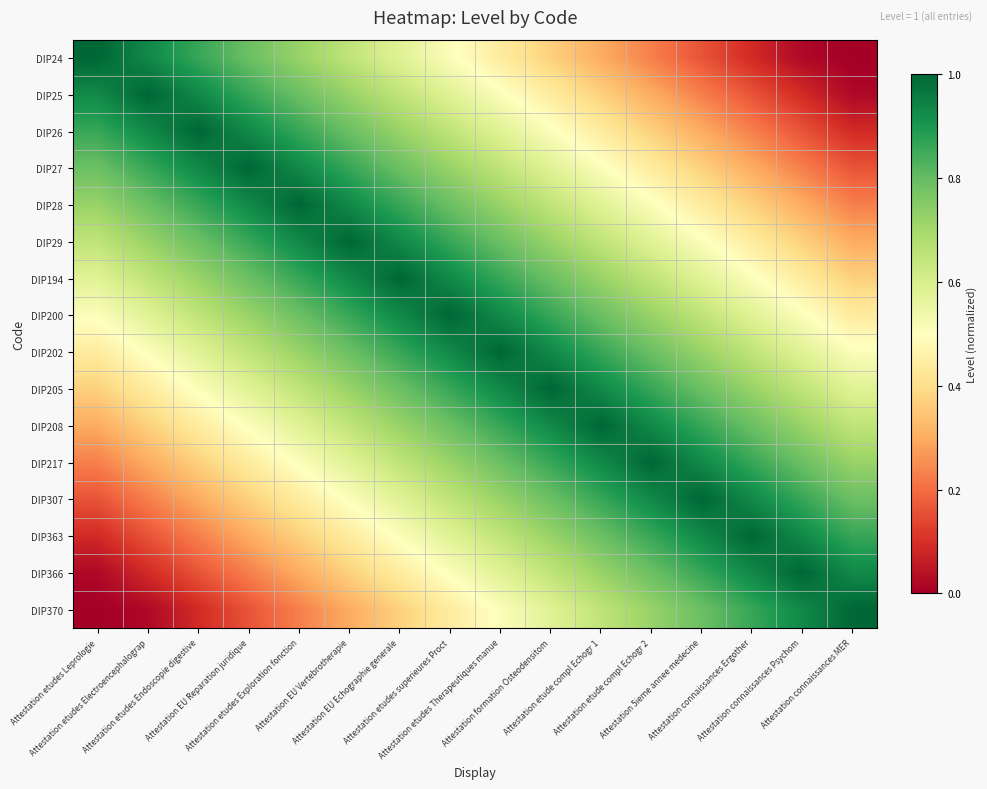

Reading left to right, what are all the values shown in this chart?

DIP24: Attestation etudes Leprologie=1.0	Attestation etudes Electroencephalograp=0.9	Attestation etudes Endoscopie digestive=0.9	Attestation EU Reparation juridique=0.8	Attestation etudes Exploration fonction=0.7	Attestation EU Vertebrotherapie=0.6	Attestation EU Echographie generale=0.6	Attestation etudes superieures Proct=0.5	Attestation etudes Therapeutiques manue=0.4	Attestation formation Osteodensitom=0.4	Attestation etude compl Echogr 1=0.3	Attestation etude compl Echogr 2=0.2	Attestation 5ieme annee medecine=0.2	Attestation connaissances Ergother=0.1	Attestation connaissances Psychom=0.0	Attestation connaissances MER=0.0
DIP25: Attestation etudes Leprologie=0.9	Attestation etudes Electroencephalograp=1.0	Attestation etudes Endoscopie digestive=0.9	Attestation EU Reparation juridique=0.9	Attestation etudes Exploration fonction=0.8	Attestation EU Vertebrotherapie=0.7	Attestation EU Echographie generale=0.6	Attestation etudes superieures Proct=0.6	Attestation etudes Therapeutiques manue=0.5	Attestation formation Osteodensitom=0.4	Attestation etude compl Echogr 1=0.4	Attestation etude compl Echogr 2=0.3	Attestation 5ieme annee medecine=0.2	Attestation connaissances Ergother=0.2	Attestation connaissances Psychom=0.1	Attestation connaissances MER=0.0
DIP26: Attestation etudes Leprologie=0.9	Attestation etudes Electroencephalograp=0.9	Attestation etudes Endoscopie digestive=1.0	Attestation EU Reparation juridique=0.9	Attestation etudes Exploration fonction=0.9	Attestation EU Vertebrotherapie=0.8	Attestation EU Echographie generale=0.7	Attestation etudes superieures Proct=0.6	Attestation etudes Therapeutiques manue=0.6	Attestation formation Osteodensitom=0.5	Attestation etude compl Echogr 1=0.4	Attestation etude compl Echogr 2=0.4	Attestation 5ieme annee medecine=0.3	Attestation connaissances Ergother=0.2	Attestation connaissances Psychom=0.2	Attestation connaissances MER=0.1
DIP27: Attestation etudes Leprologie=0.8	Attestation etudes Electroencephalograp=0.9	Attestation etudes Endoscopie digestive=0.9	Attestation EU Reparation juridique=1.0	Attestation etudes Exploration fonction=0.9	Attestation EU Vertebrotherapie=0.9	Attestation EU Echographie generale=0.8	Attestation etudes superieures Proct=0.7	Attestation etudes Therapeutiques manue=0.6	Attestation formation Osteodensitom=0.6	Attestation etude compl Echogr 1=0.5	Attestation etude compl Echogr 2=0.4	Attestation 5ieme annee medecine=0.4	Attestation connaissances Ergother=0.3	Attestation connaissances Psychom=0.2	Attestation connaissances MER=0.2
DIP28: Attestation etudes Leprologie=0.7	Attestation etudes Electroencephalograp=0.8	Attestation etudes Endoscopie digestive=0.9	Attestation EU Reparation juridique=0.9	Attestation etudes Exploration fonction=1.0	Attestation EU Vertebrotherapie=0.9	Attestation EU Echographie generale=0.9	Attestation etudes superieures Proct=0.8	Attestation etudes Therapeutiques manue=0.7	Attestation formation Osteodensitom=0.6	Attestation etude compl Echogr 1=0.6	Attestation etude compl Echogr 2=0.5	Attestation 5ieme annee medecine=0.4	Attestation connaissances Ergother=0.4	Attestation connaissances Psychom=0.3	Attestation connaissances MER=0.2
DIP29: Attestation etudes Leprologie=0.6	Attestation etudes Electroencephalograp=0.7	Attestation etudes Endoscopie digestive=0.8	Attestation EU Reparation juridique=0.9	Attestation etudes Exploration fonction=0.9	Attestation EU Vertebrotherapie=1.0	Attestation EU Echographie generale=0.9	Attestation etudes superieures Proct=0.9	Attestation etudes Therapeutiques manue=0.8	Attestation formation Osteodensitom=0.7	Attestation etude compl Echogr 1=0.6	Attestation etude compl Echogr 2=0.6	Attestation 5ieme annee medecine=0.5	Attestation connaissances Ergother=0.4	Attestation connaissances Psychom=0.4	Attestation connaissances MER=0.3
DIP194: Attestation etudes Leprologie=0.6	Attestation etudes Electroencephalograp=0.6	Attestation etudes Endoscopie digestive=0.7	Attestation EU Reparation juridique=0.8	Attestation etudes Exploration fonction=0.9	Attestation EU Vertebrotherapie=0.9	Attestation EU Echographie generale=1.0	Attestation etudes superieures Proct=0.9	Attestation etudes Therapeutiques manue=0.9	Attestation formation Osteodensitom=0.8	Attestation etude compl Echogr 1=0.7	Attestation etude compl Echogr 2=0.6	Attestation 5ieme annee medecine=0.6	Attestation connaissances Ergother=0.5	Attestation connaissances Psychom=0.4	Attestation connaissances MER=0.4
DIP200: Attestation etudes Leprologie=0.5	Attestation etudes Electroencephalograp=0.6	Attestation etudes Endoscopie digestive=0.6	Attestation EU Reparation juridique=0.7	Attestation etudes Exploration fonction=0.8	Attestation EU Vertebrotherapie=0.9	Attestation EU Echographie generale=0.9	Attestation etudes superieures Proct=1.0	Attestation etudes Therapeutiques manue=0.9	Attestation formation Osteodensitom=0.9	Attestation etude compl Echogr 1=0.8	Attestation etude compl Echogr 2=0.7	Attestation 5ieme annee medecine=0.6	Attestation connaissances Ergother=0.6	Attestation connaissances Psychom=0.5	Attestation connaissances MER=0.4
DIP202: Attestation etudes Leprologie=0.4	Attestation etudes Electroencephalograp=0.5	Attestation etudes Endoscopie digestive=0.6	Attestation EU Reparation juridique=0.6	Attestation etudes Exploration fonction=0.7	Attestation EU Vertebrotherapie=0.8	Attestation EU Echographie generale=0.9	Attestation etudes superieures Proct=0.9	Attestation etudes Therapeutiques manue=1.0	Attestation formation Osteodensitom=0.9	Attestation etude compl Echogr 1=0.9	Attestation etude compl Echogr 2=0.8	Attestation 5ieme annee medecine=0.7	Attestation connaissances Ergother=0.6	Attestation connaissances Psychom=0.6	Attestation connaissances MER=0.5
DIP205: Attestation etudes Leprologie=0.4	Attestation etudes Electroencephalograp=0.4	Attestation etudes Endoscopie digestive=0.5	Attestation EU Reparation juridique=0.6	Attestation etudes Exploration fonction=0.6	Attestation EU Vertebrotherapie=0.7	Attestation EU Echographie generale=0.8	Attestation etudes superieures Proct=0.9	Attestation etudes Therapeutiques manue=0.9	Attestation formation Osteodensitom=1.0	Attestation etude compl Echogr 1=0.9	Attestation etude compl Echogr 2=0.9	Attestation 5ieme annee medecine=0.8	Attestation connaissances Ergother=0.7	Attestation connaissances Psychom=0.6	Attestation connaissances MER=0.6
DIP208: Attestation etudes Leprologie=0.3	Attestation etudes Electroencephalograp=0.4	Attestation etudes Endoscopie digestive=0.4	Attestation EU Reparation juridique=0.5	Attestation etudes Exploration fonction=0.6	Attestation EU Vertebrotherapie=0.6	Attestation EU Echographie generale=0.7	Attestation etudes superieures Proct=0.8	Attestation etudes Therapeutiques manue=0.9	Attestation formation Osteodensitom=0.9	Attestation etude compl Echogr 1=1.0	Attestation etude compl Echogr 2=0.9	Attestation 5ieme annee medecine=0.9	Attestation connaissances Ergother=0.8	Attestation connaissances Psychom=0.7	Attestation connaissances MER=0.6
DIP217: Attestation etudes Leprologie=0.2	Attestation etudes Electroencephalograp=0.3	Attestation etudes Endoscopie digestive=0.4	Attestation EU Reparation juridique=0.4	Attestation etudes Exploration fonction=0.5	Attestation EU Vertebrotherapie=0.6	Attestation EU Echographie generale=0.6	Attestation etudes superieures Proct=0.7	Attestation etudes Therapeutiques manue=0.8	Attestation formation Osteodensitom=0.9	Attestation etude compl Echogr 1=0.9	Attestation etude compl Echogr 2=1.0	Attestation 5ieme annee medecine=0.9	Attestation connaissances Ergother=0.9	Attestation connaissances Psychom=0.8	Attestation connaissances MER=0.7
DIP307: Attestation etudes Leprologie=0.2	Attestation etudes Electroencephalograp=0.2	Attestation etudes Endoscopie digestive=0.3	Attestation EU Reparation juridique=0.4	Attestation etudes Exploration fonction=0.4	Attestation EU Vertebrotherapie=0.5	Attestation EU Echographie generale=0.6	Attestation etudes superieures Proct=0.6	Attestation etudes Therapeutiques manue=0.7	Attestation formation Osteodensitom=0.8	Attestation etude compl Echogr 1=0.9	Attestation etude compl Echogr 2=0.9	Attestation 5ieme annee medecine=1.0	Attestation connaissances Ergother=0.9	Attestation connaissances Psychom=0.9	Attestation connaissances MER=0.8
DIP363: Attestation etudes Leprologie=0.1	Attestation etudes Electroencephalograp=0.2	Attestation etudes Endoscopie digestive=0.2	Attestation EU Reparation juridique=0.3	Attestation etudes Exploration fonction=0.4	Attestation EU Vertebrotherapie=0.4	Attestation EU Echographie generale=0.5	Attestation etudes superieures Proct=0.6	Attestation etudes Therapeutiques manue=0.6	Attestation formation Osteodensitom=0.7	Attestation etude compl Echogr 1=0.8	Attestation etude compl Echogr 2=0.9	Attestation 5ieme annee medecine=0.9	Attestation connaissances Ergother=1.0	Attestation connaissances Psychom=0.9	Attestation connaissances MER=0.9
DIP366: Attestation etudes Leprologie=0.0	Attestation etudes Electroencephalograp=0.1	Attestation etudes Endoscopie digestive=0.2	Attestation EU Reparation juridique=0.2	Attestation etudes Exploration fonction=0.3	Attestation EU Vertebrotherapie=0.4	Attestation EU Echographie generale=0.4	Attestation etudes superieures Proct=0.5	Attestation etudes Therapeutiques manue=0.6	Attestation formation Osteodensitom=0.6	Attestation etude compl Echogr 1=0.7	Attestation etude compl Echogr 2=0.8	Attestation 5ieme annee medecine=0.9	Attestation connaissances Ergother=0.9	Attestation connaissances Psychom=1.0	Attestation connaissances MER=0.9
DIP370: Attestation etudes Leprologie=0.0	Attestation etudes Electroencephalograp=0.0	Attestation etudes Endoscopie digestive=0.1	Attestation EU Reparation juridique=0.2	Attestation etudes Exploration fonction=0.2	Attestation EU Vertebrotherapie=0.3	Attestation EU Echographie generale=0.4	Attestation etudes superieures Proct=0.4	Attestation etudes Therapeutiques manue=0.5	Attestation formation Osteodensitom=0.6	Attestation etude compl Echogr 1=0.6	Attestation etude compl Echogr 2=0.7	Attestation 5ieme annee medecine=0.8	Attestation connaissances Ergother=0.9	Attestation connaissances Psychom=0.9	Attestation connaissances MER=1.0